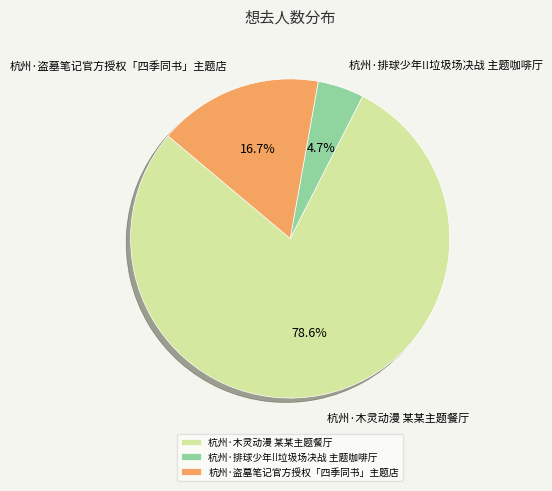

The 杭州·排球少年!!垃圾场决战 主题咖啡厅 slice represents 5% of the pie. True or false?

True